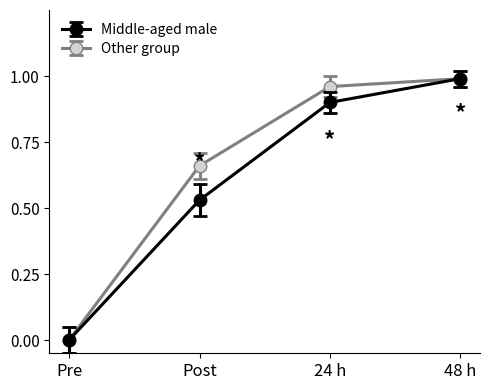

What is the label of the 1st point from the right?

48 h